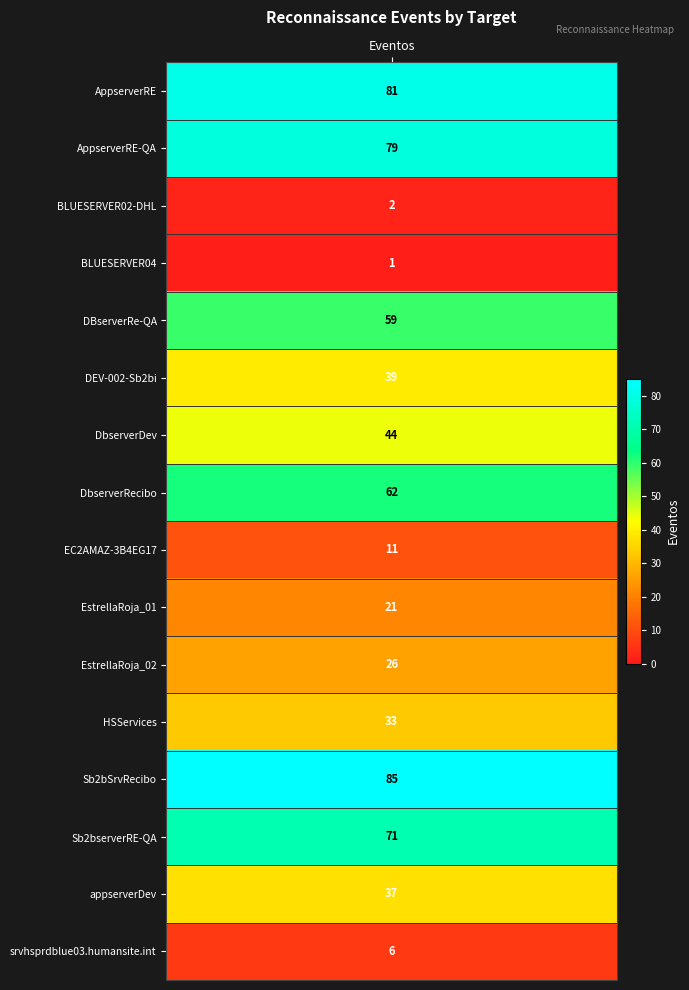

List the labels in order of value, smallest first.

BLUESERVER04, BLUESERVER02-DHL, srvhsprdblue03.humansite.int, EC2AMAZ-3B4EG17, EstrellaRoja_01, EstrellaRoja_02, HSServices, appserverDev, DEV-002-Sb2bi, DbserverDev, DBserverRe-QA, DbserverRecibo, Sb2bserverRE-QA, AppserverRE-QA, AppserverRE, Sb2bSrvRecibo